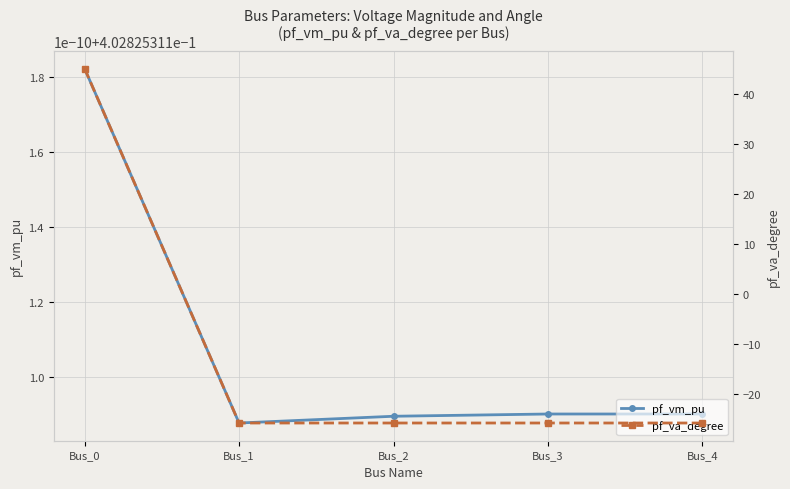

Where do pf_va_degree and pf_vm_pu first cross each other?

Bus_0 and Bus_1